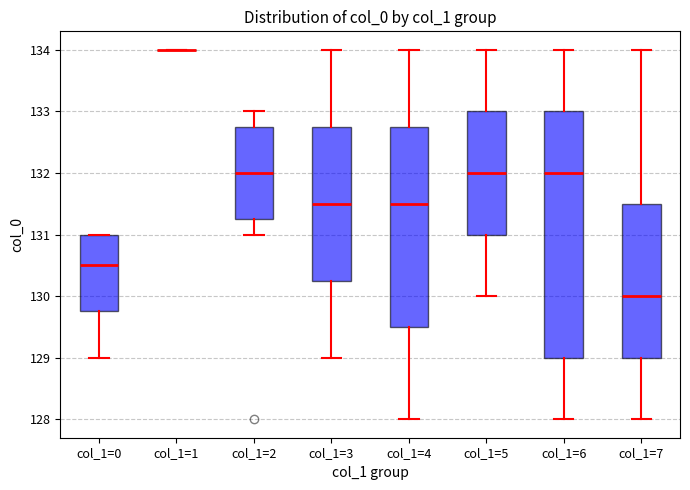

Reading left to right, transcribe this box plot: for each box, give where its median line is, the range the box spans, and where its two whiskers end, as read against the y-axis. The values are not printed on the chart, so give them approximately, as read against the axis.

col_1=0: median 130.5, box 129.8 to 131.0, whiskers 129.0 to 131.0
col_1=1: box collapsed to a line at 134.0, whiskers 134.0 to 134.0
col_1=2: median 132.0, box 131.3 to 132.8, whiskers 131.0 to 133.0
col_1=3: median 131.5, box 130.3 to 132.8, whiskers 129.0 to 134.0
col_1=4: median 131.5, box 129.5 to 132.8, whiskers 128.0 to 134.0
col_1=5: median 132.0, box 131.0 to 133.0, whiskers 130.0 to 134.0
col_1=6: median 132.0, box 129.0 to 133.0, whiskers 128.0 to 134.0
col_1=7: median 130.0, box 129.0 to 131.5, whiskers 128.0 to 134.0